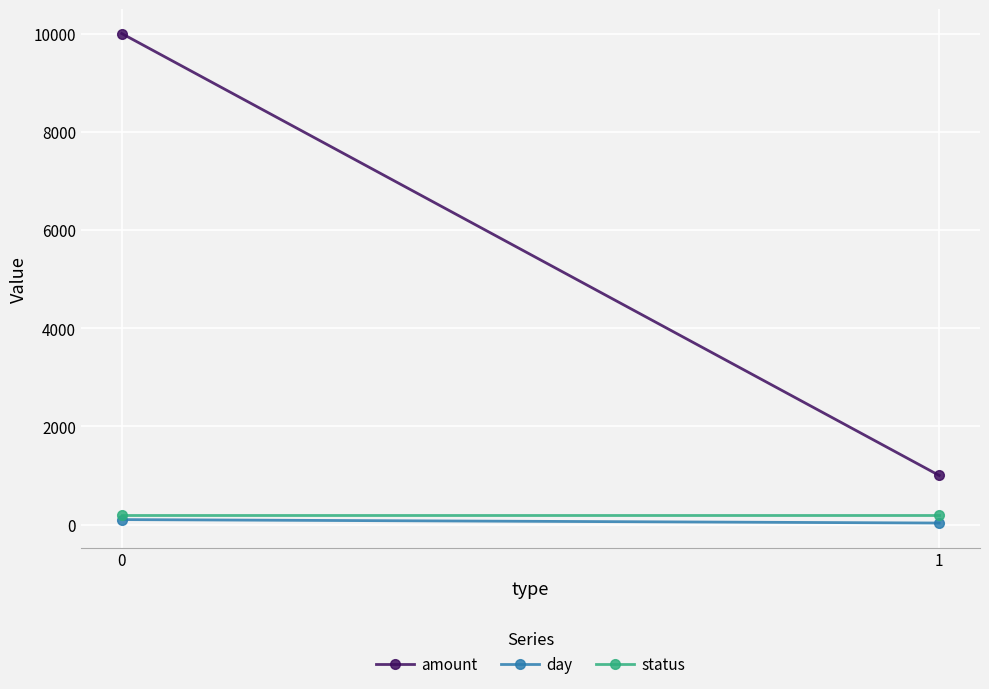

What is the spread (max minus min) of values at 1?

970